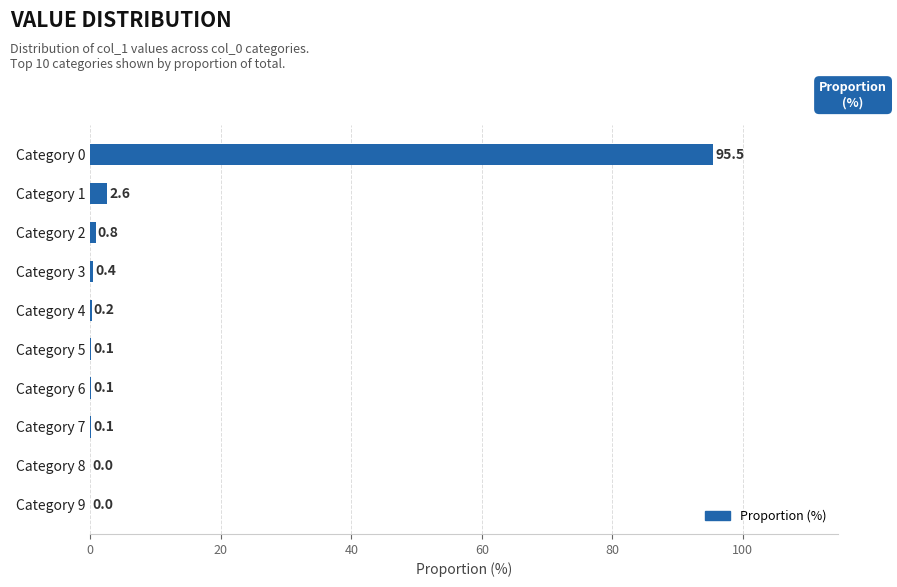

What is the average value?

10.0